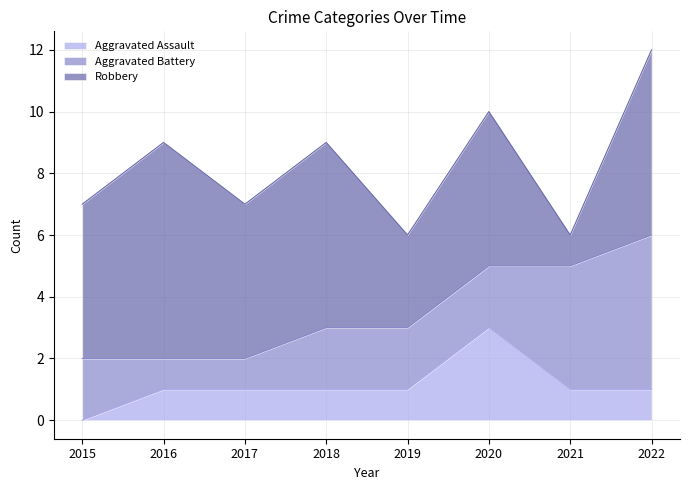

True or false: Aggravated Assault and Robbery cross at least once.

False